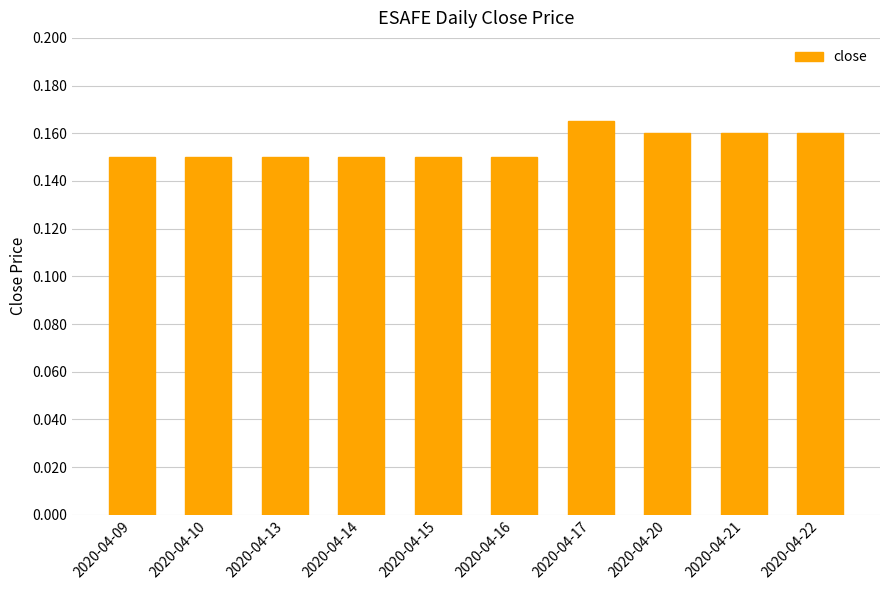

At which category does the chart reach its peak across all series?

2020-04-17